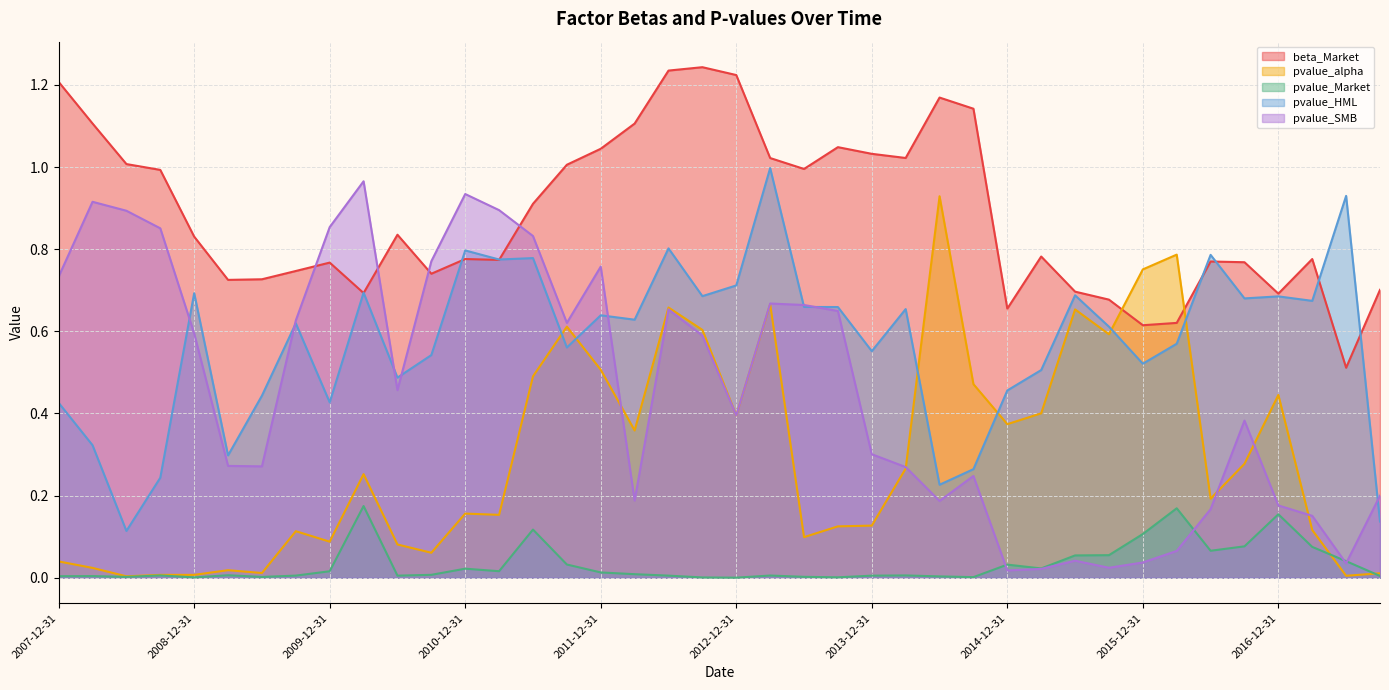

List the series in order of their peak value, lowest first.

pvalue_Market, pvalue_alpha, pvalue_SMB, pvalue_HML, beta_Market